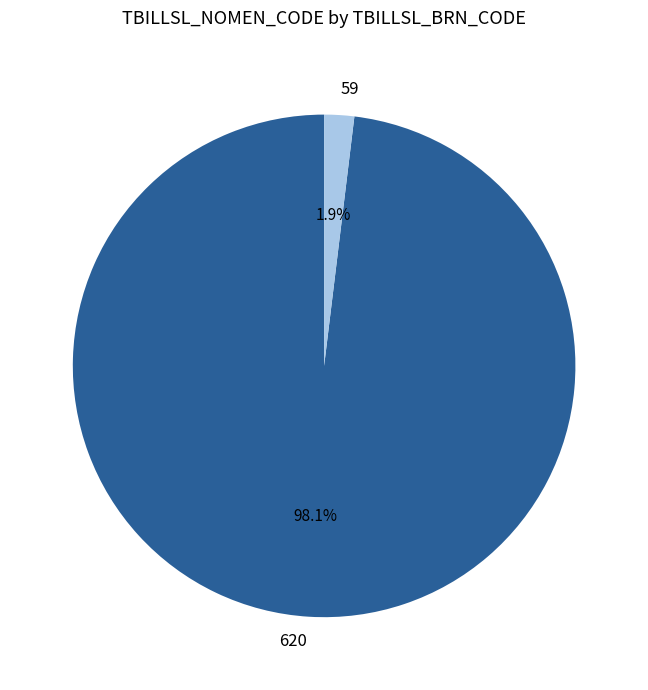

To the nearest percent, what portion does 59 represent?

2%